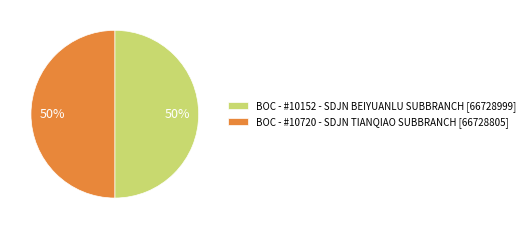

To the nearest percent, what portion does BOC - #10720 - SDJN TIANQIAO SUBBRANCH [66728805] represent?

50%